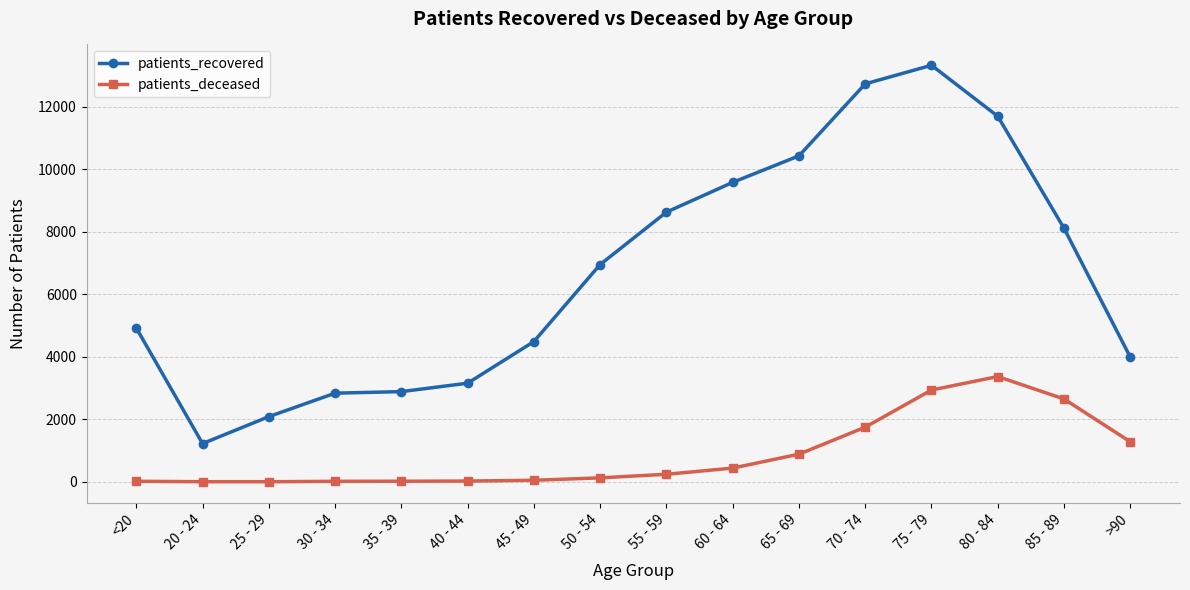

Which category has the highest value in the patients_deceased series?

80 - 84